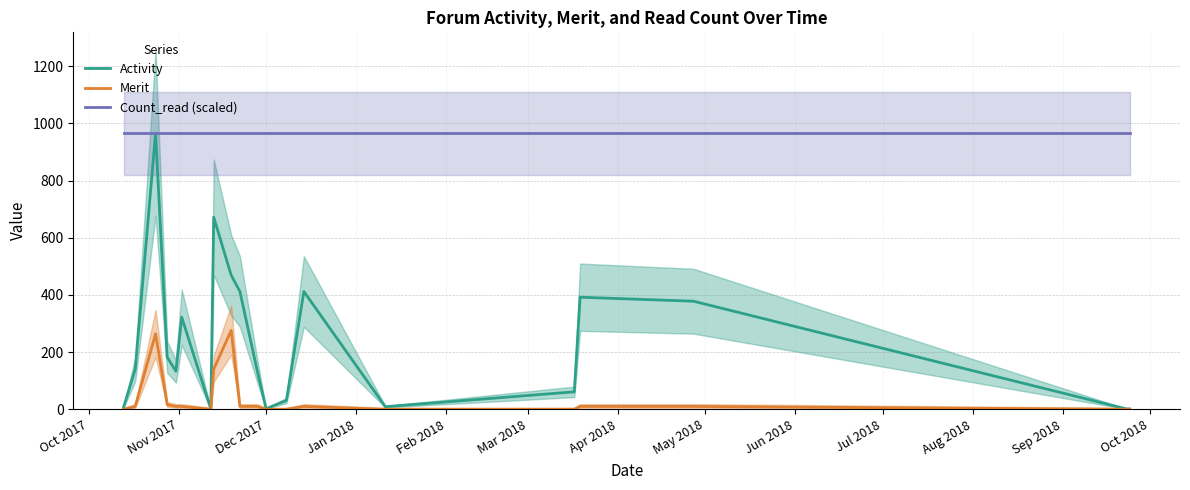

True or false: Merit and Count_read (scaled) cross at least once.

False